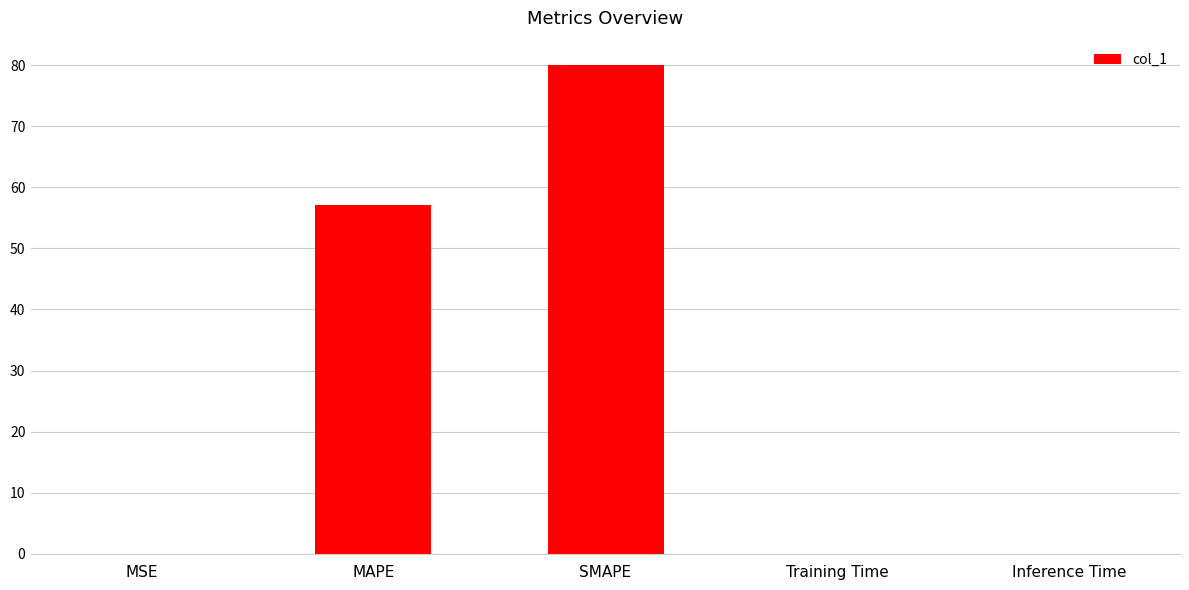

What is the greatest value displayed?

80.0